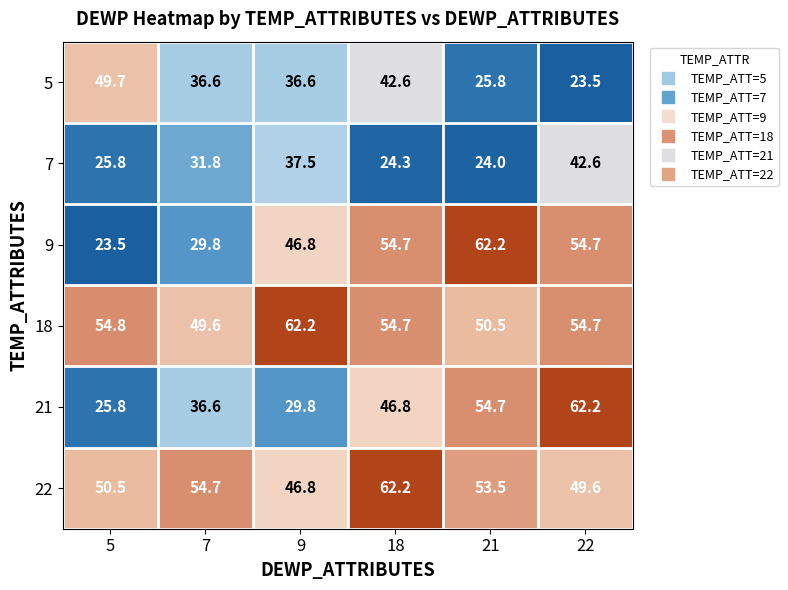

Which series has the largest range (max minus min)?

9